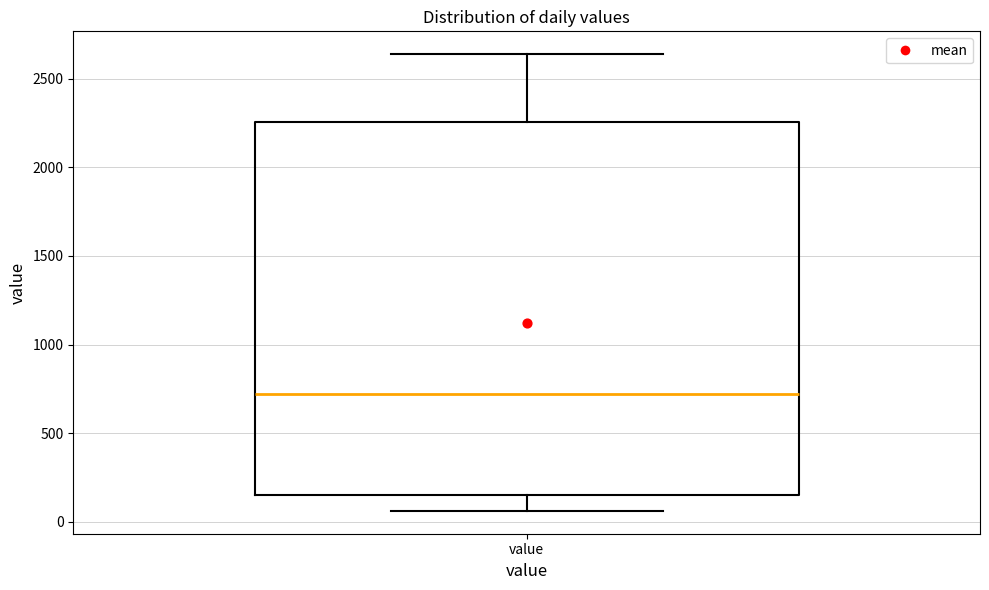

Where is the lower edge of the box for value on the y-axis? The values are not printed on the chart, so give them approximately, as read against the axis.

150